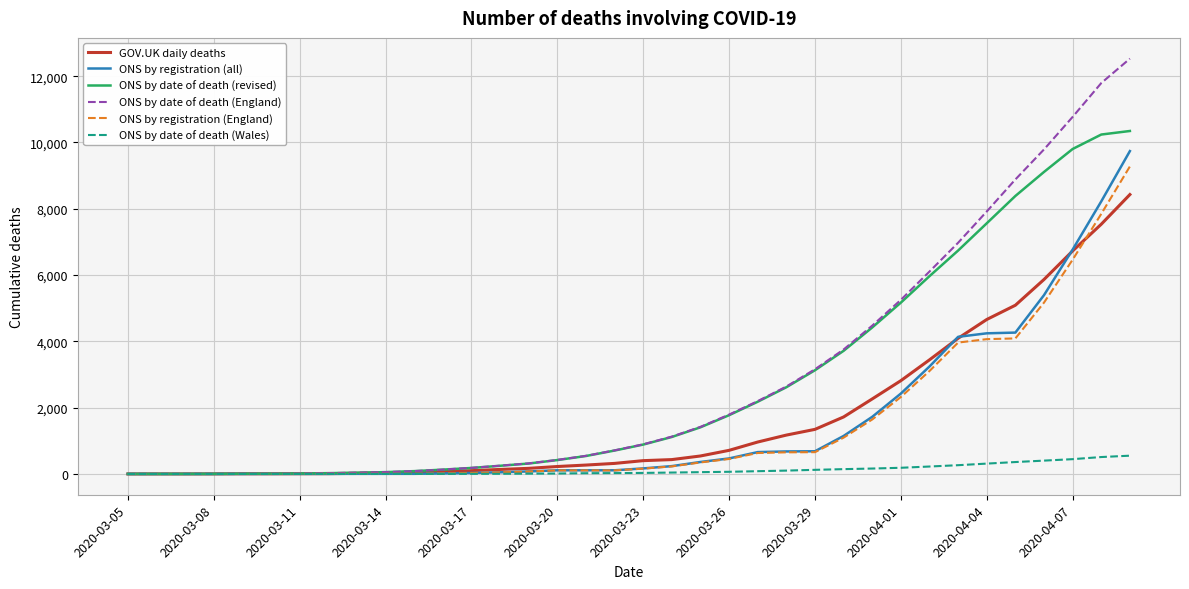

What is the maximum value shown in the chart?

12528